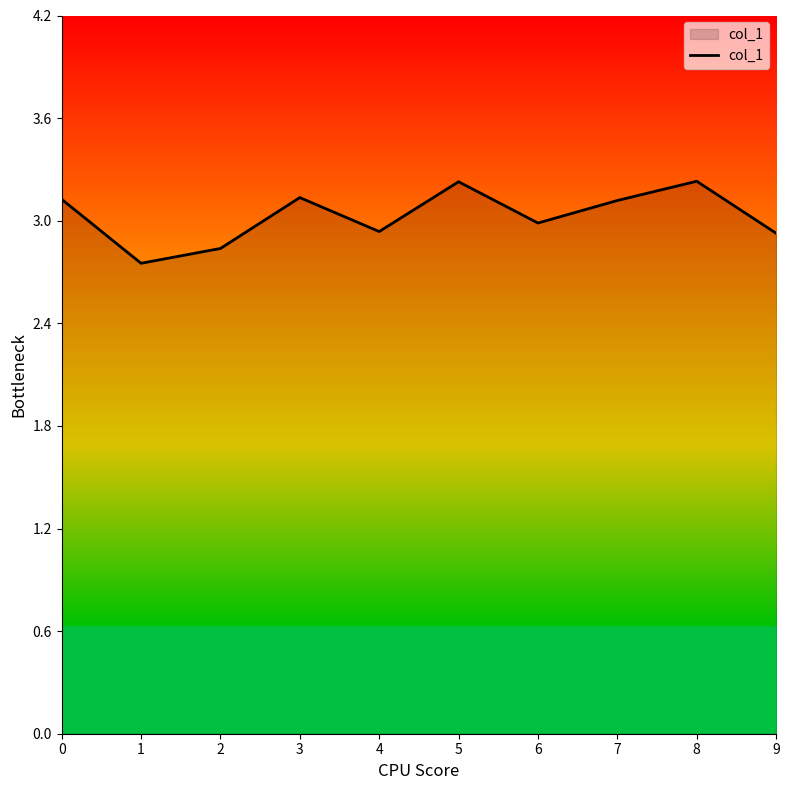

What is the greatest value displayed?

3.2